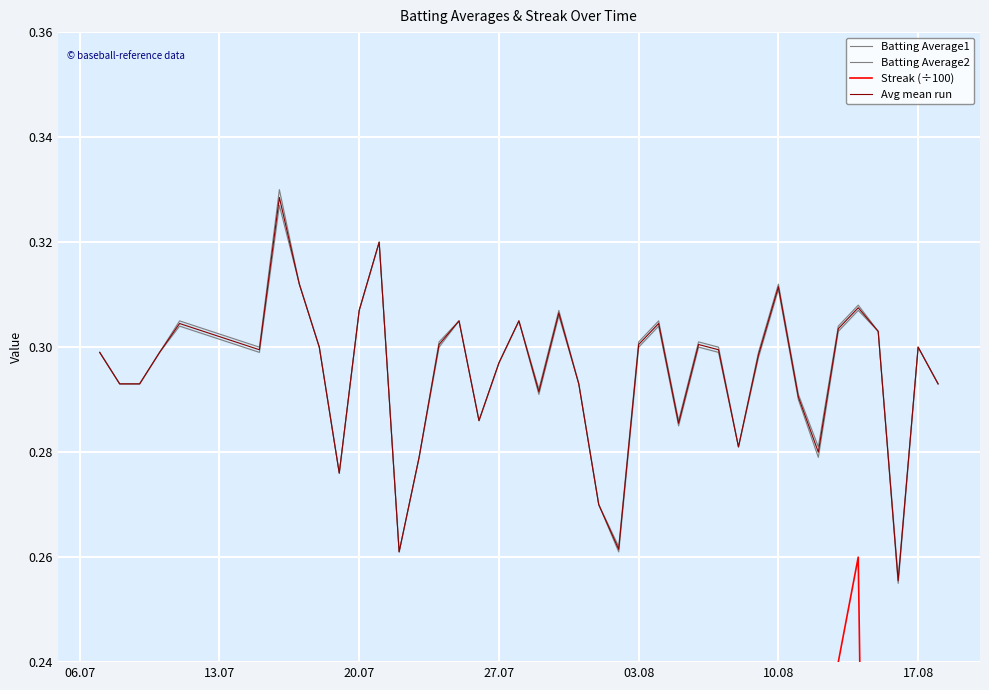

What are all the series names shown in the legend?

Batting Average1, Batting Average2, Streak (÷100), Avg mean run